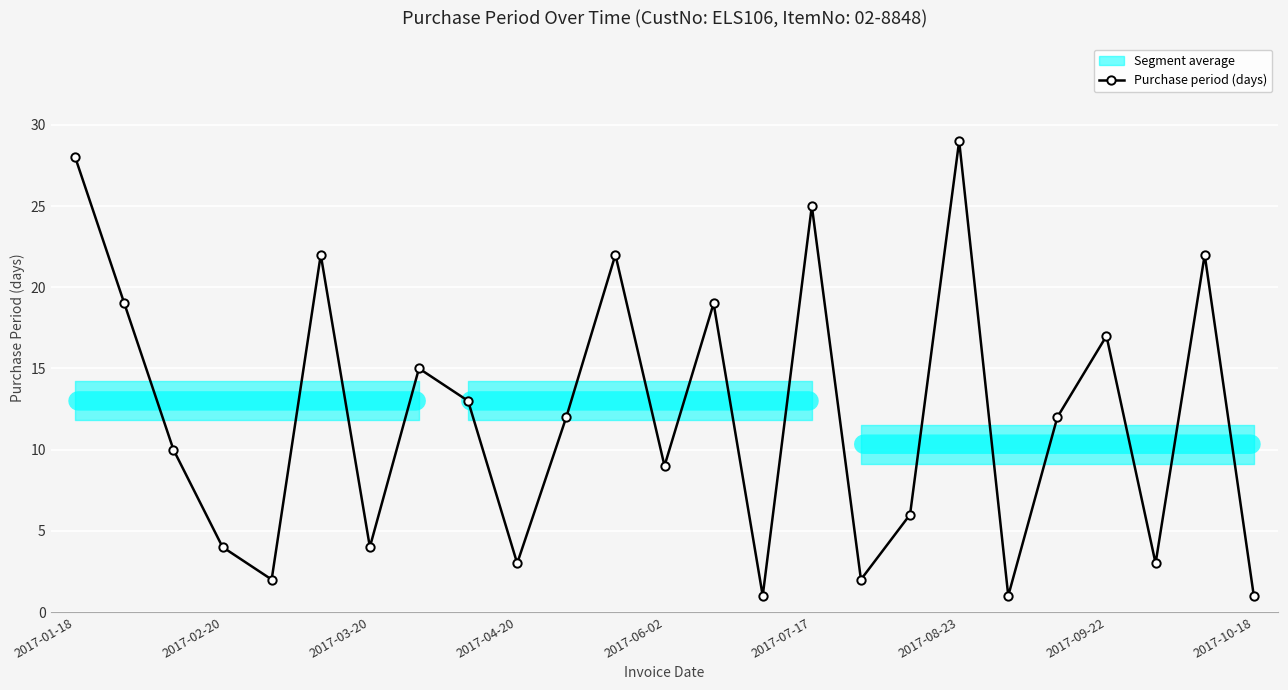

Is it true that Purchase period (days) equals 9 at 2017-06-02?

True